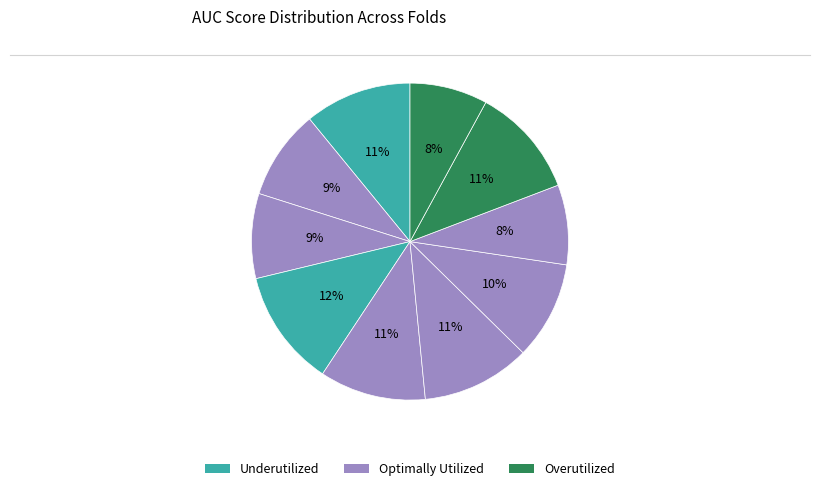

How many segments does this pie chart have?

10